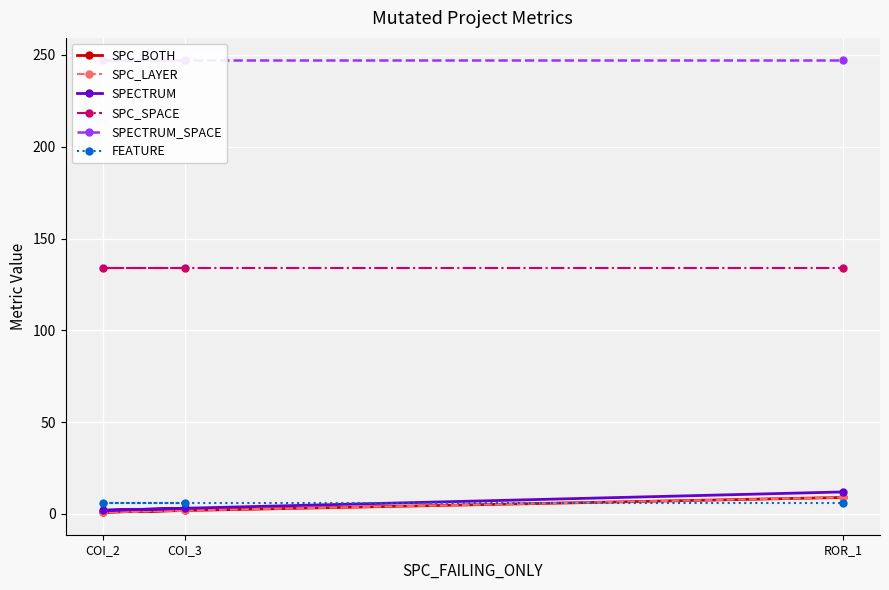

At how many categories does at least one series exceed 133?

3